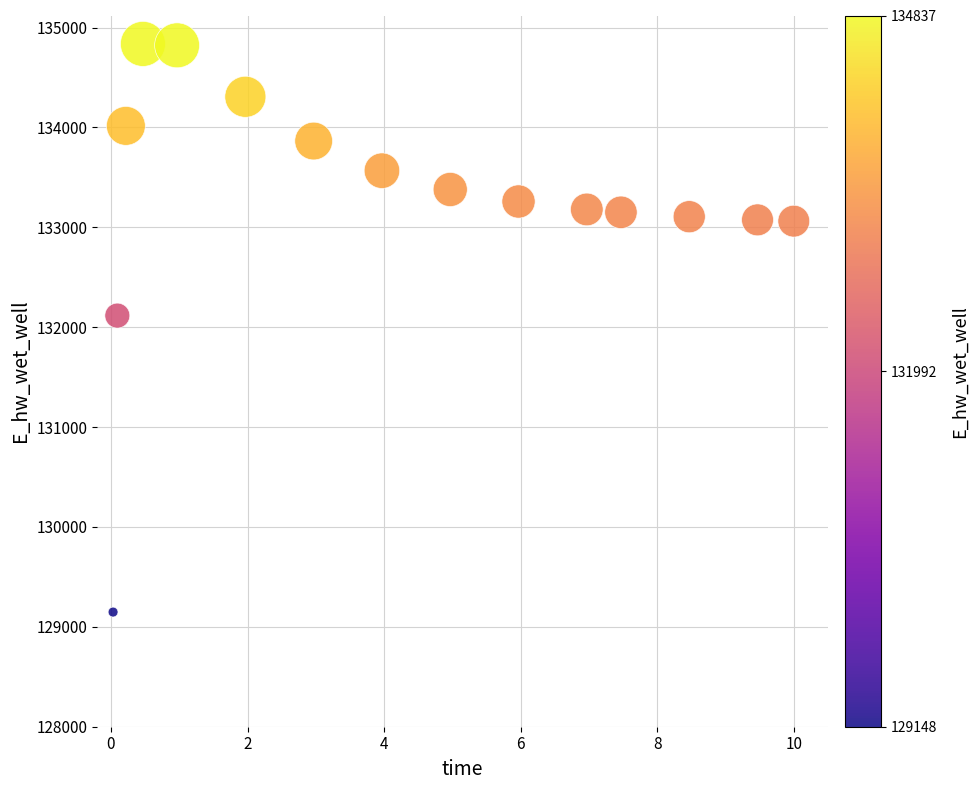

What is the range of Y values (max minus min)?

5688.8